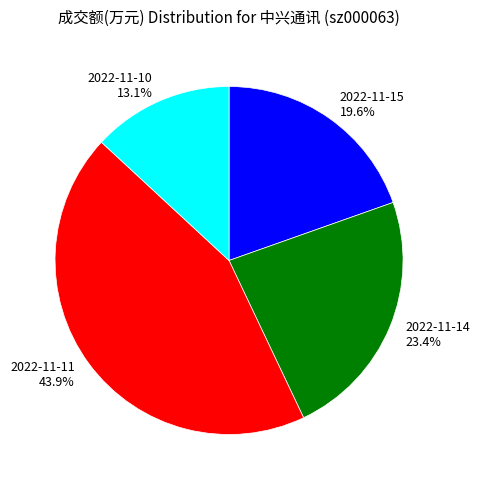

What percentage is the 2022-11-14 slice, to the nearest percent?

23%